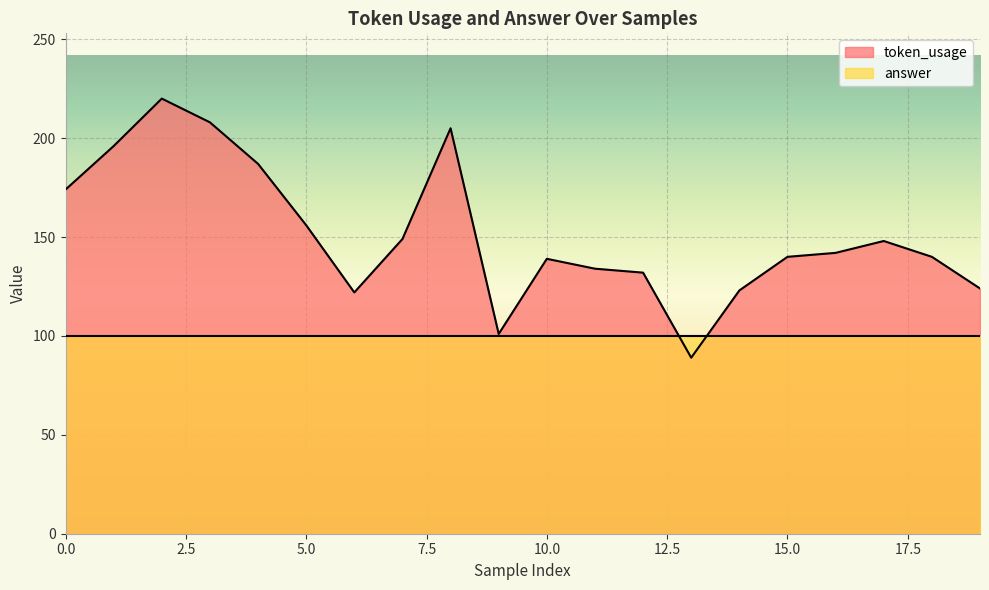

What is the ratio of the value at 4 to the value at 6?

1.5